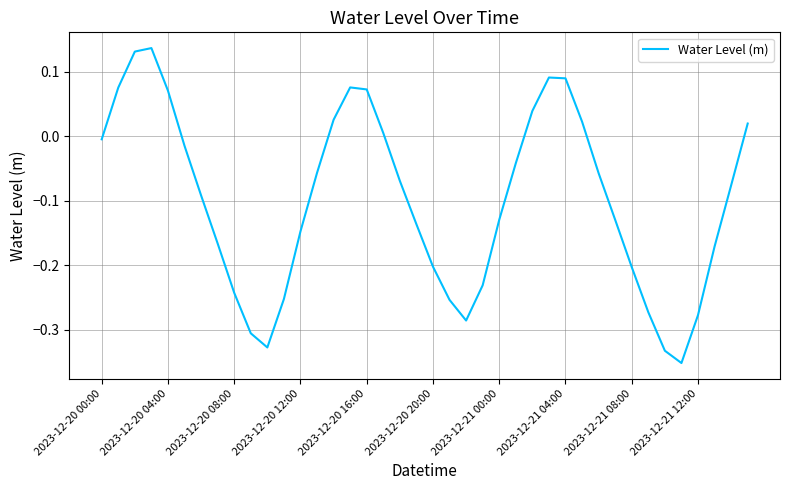

What is the difference between the maximum and minimum values?

0.5